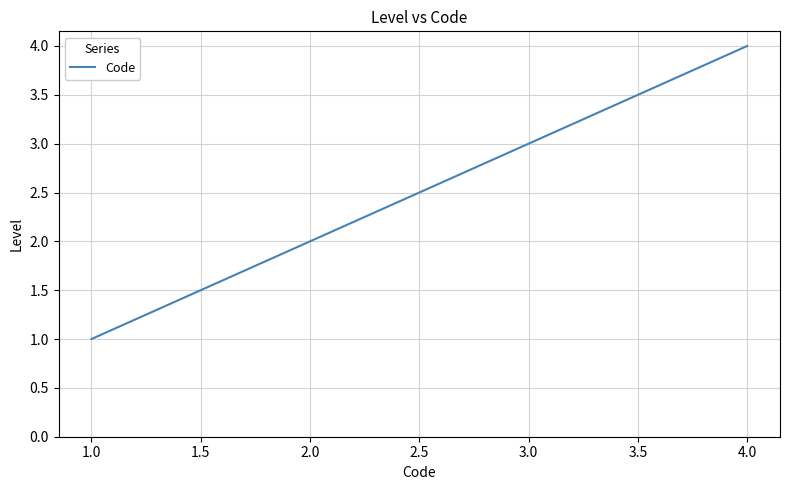

What value does the data have at 2.0?

2